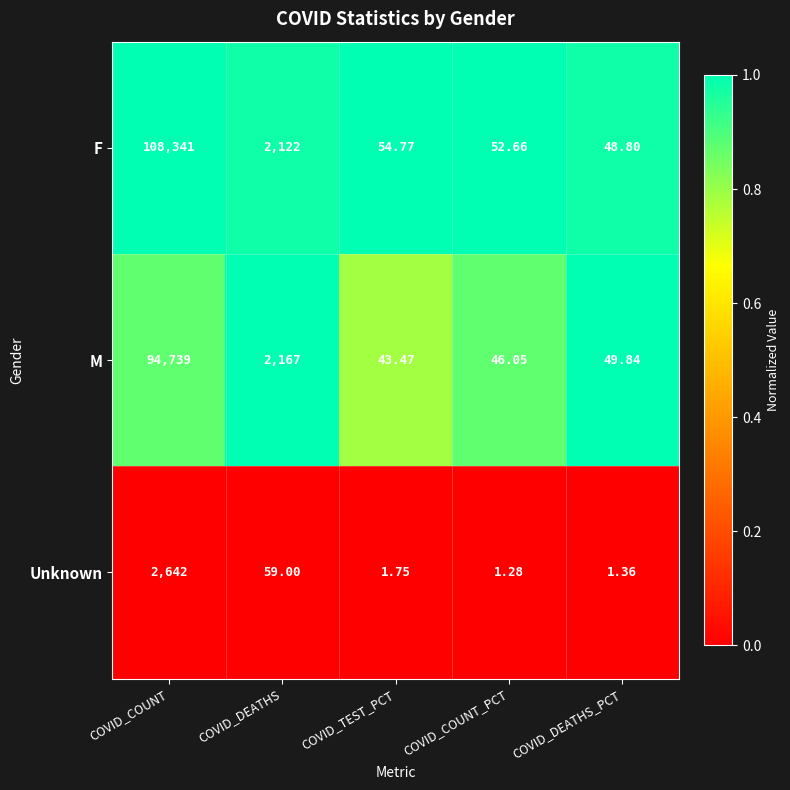

Which series has the largest total across all categories?

F